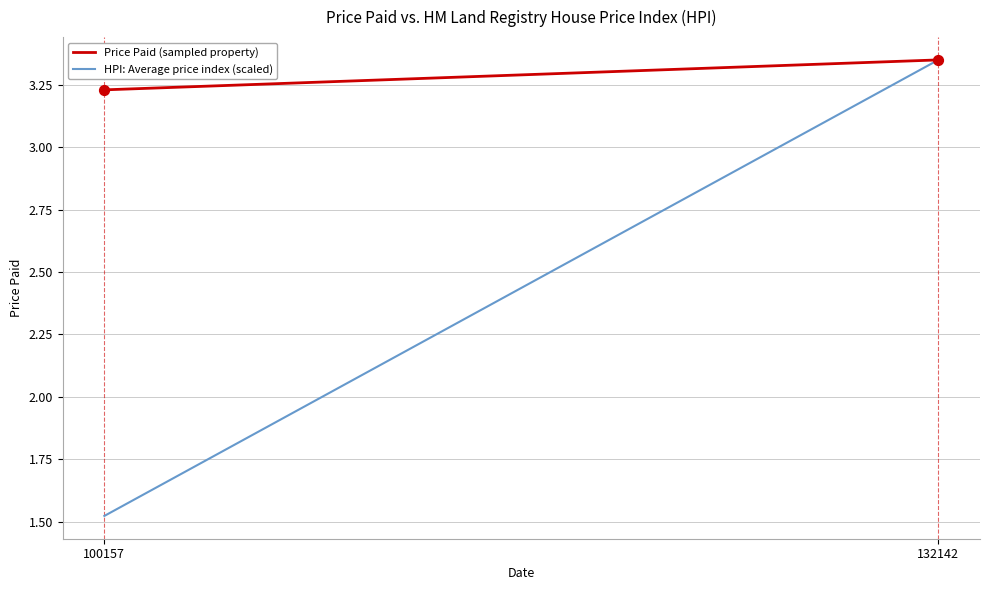

What is the average Y value?

3.3